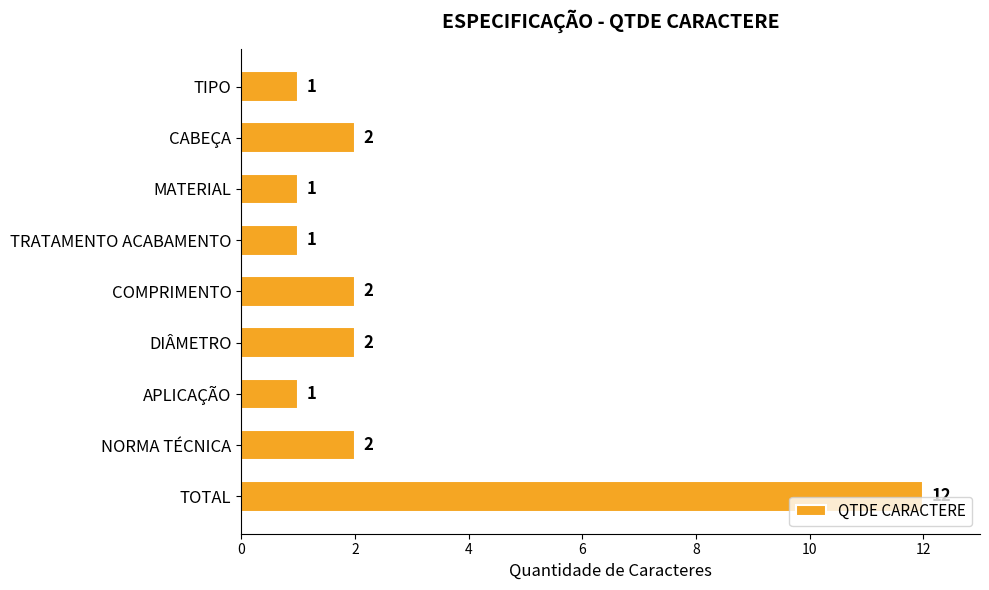

What position from the bottom is APLICAÇÃO?

3